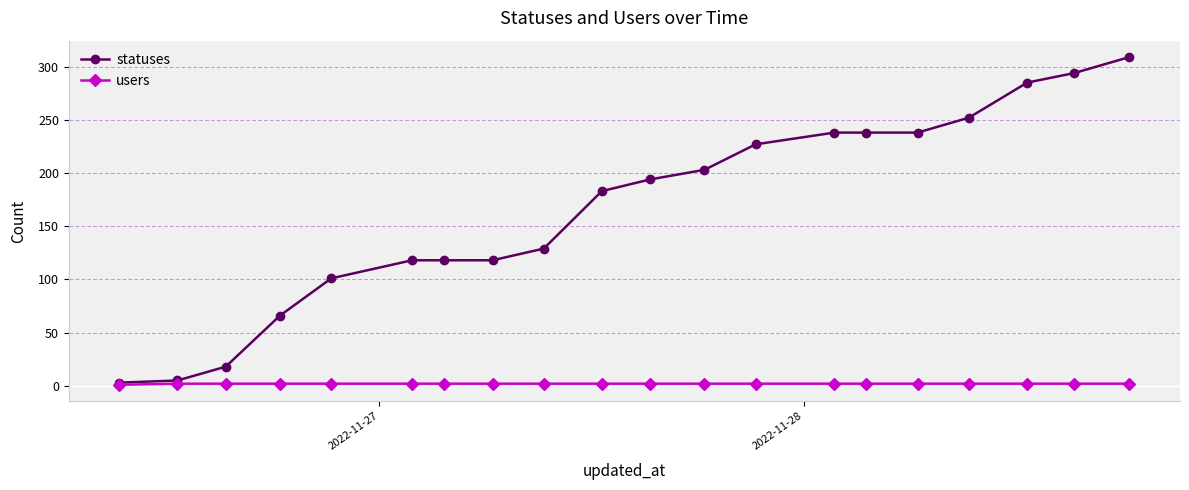

What is the maximum value for statuses?

309